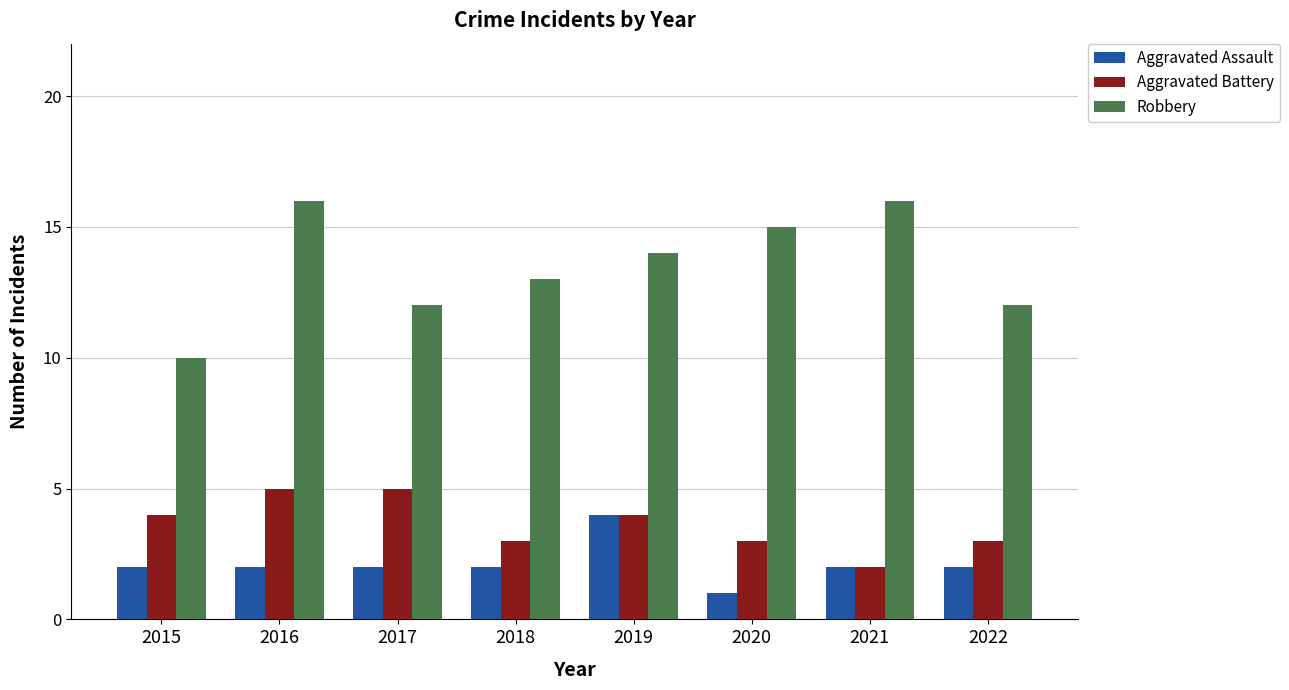

How many bars are there in total?

24